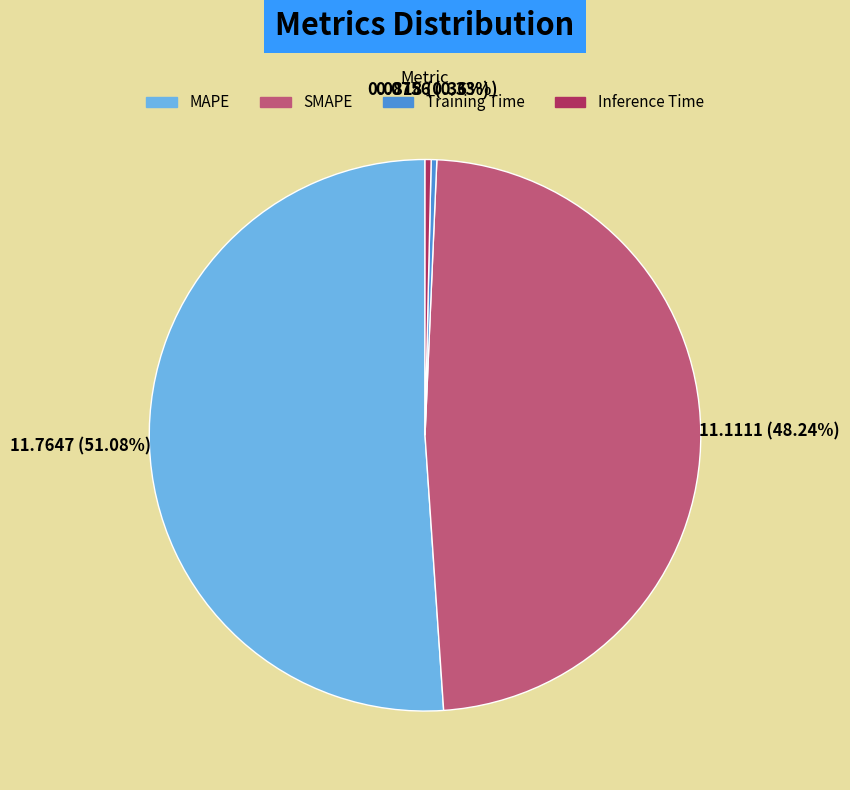

True or false: Training Time accounts for 0% of the total.

True